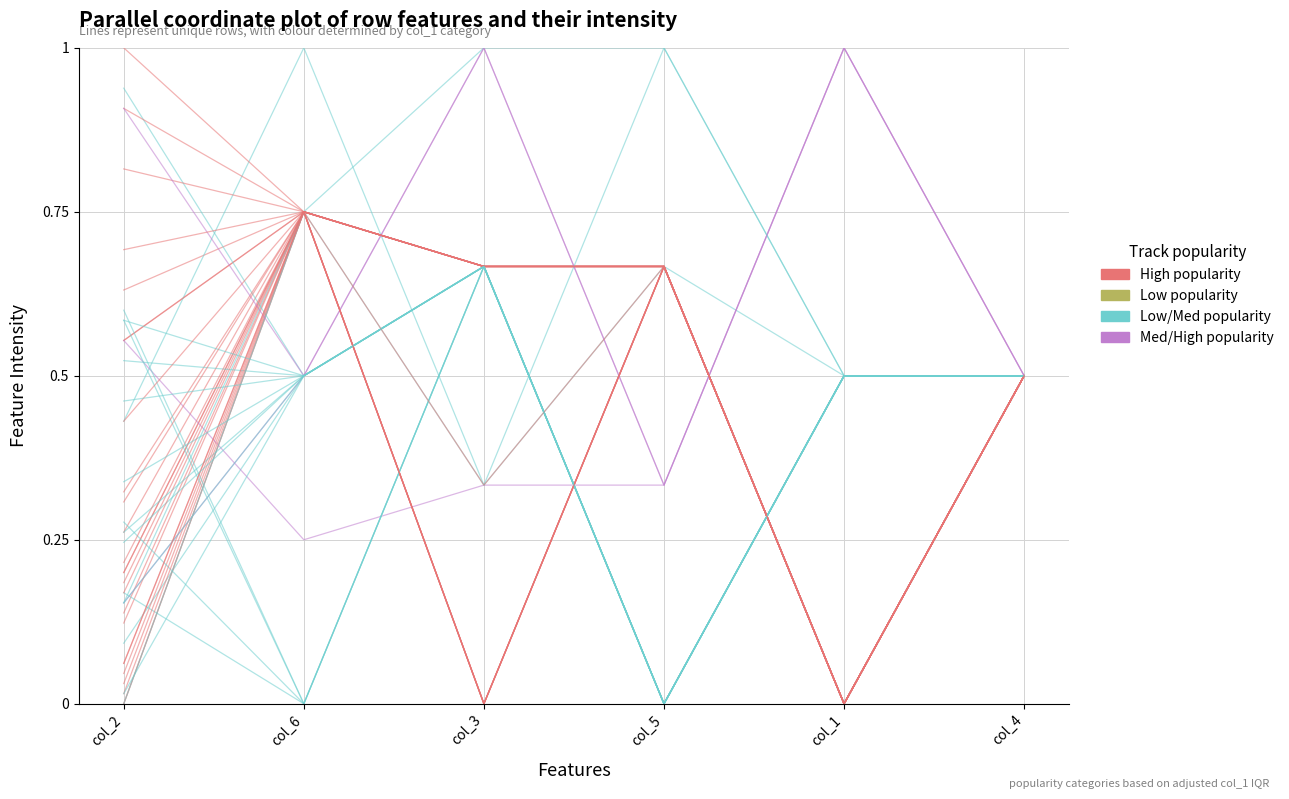

The value of Med/High popularity at col_5 is 0.2. True or false?

False